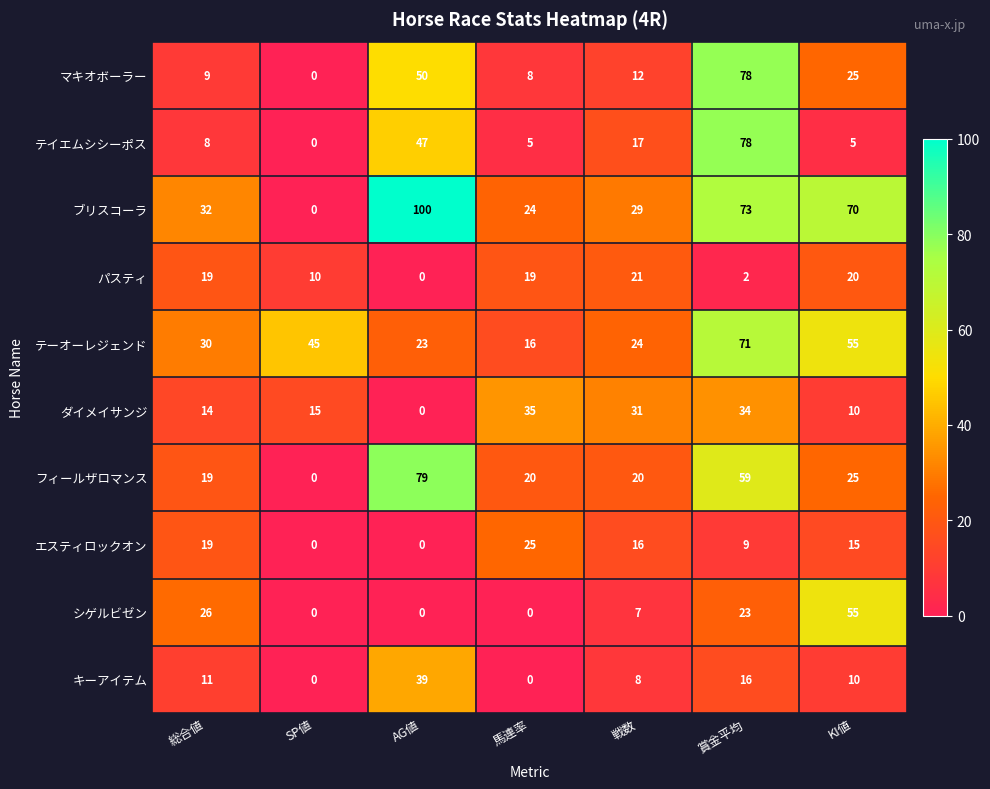

At which category does the chart reach its peak across all series?

AG値